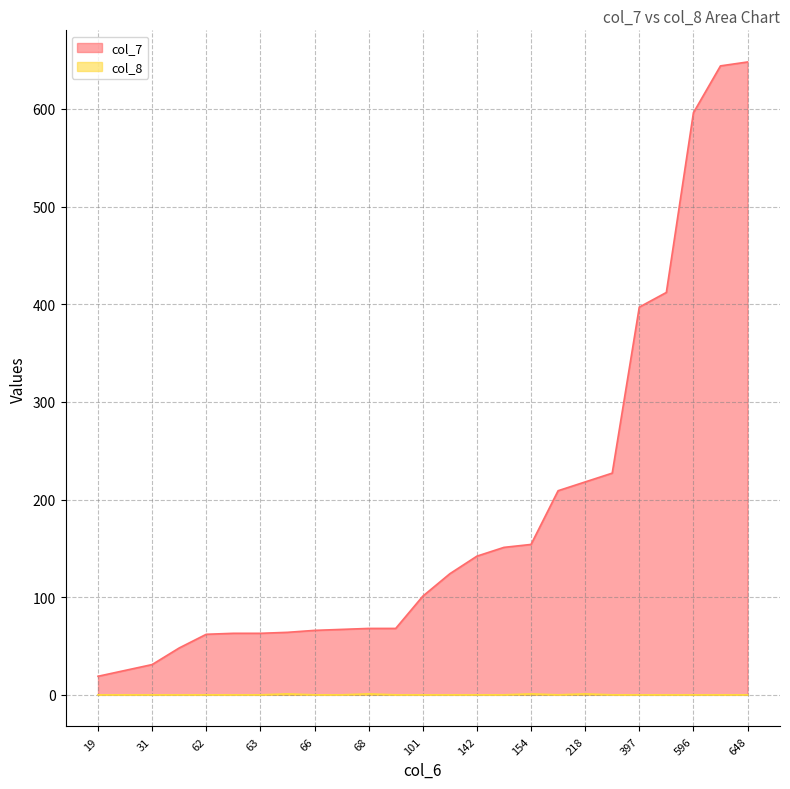

List the labels in order of col_8 value, smallest first.

19, 66, 142, 62, 67, 101, 209, 48, 31, 63, 68, 25, 648, 644, 227, 596, 397, 412, 124, 63, 151, 64, 68, 154, 218